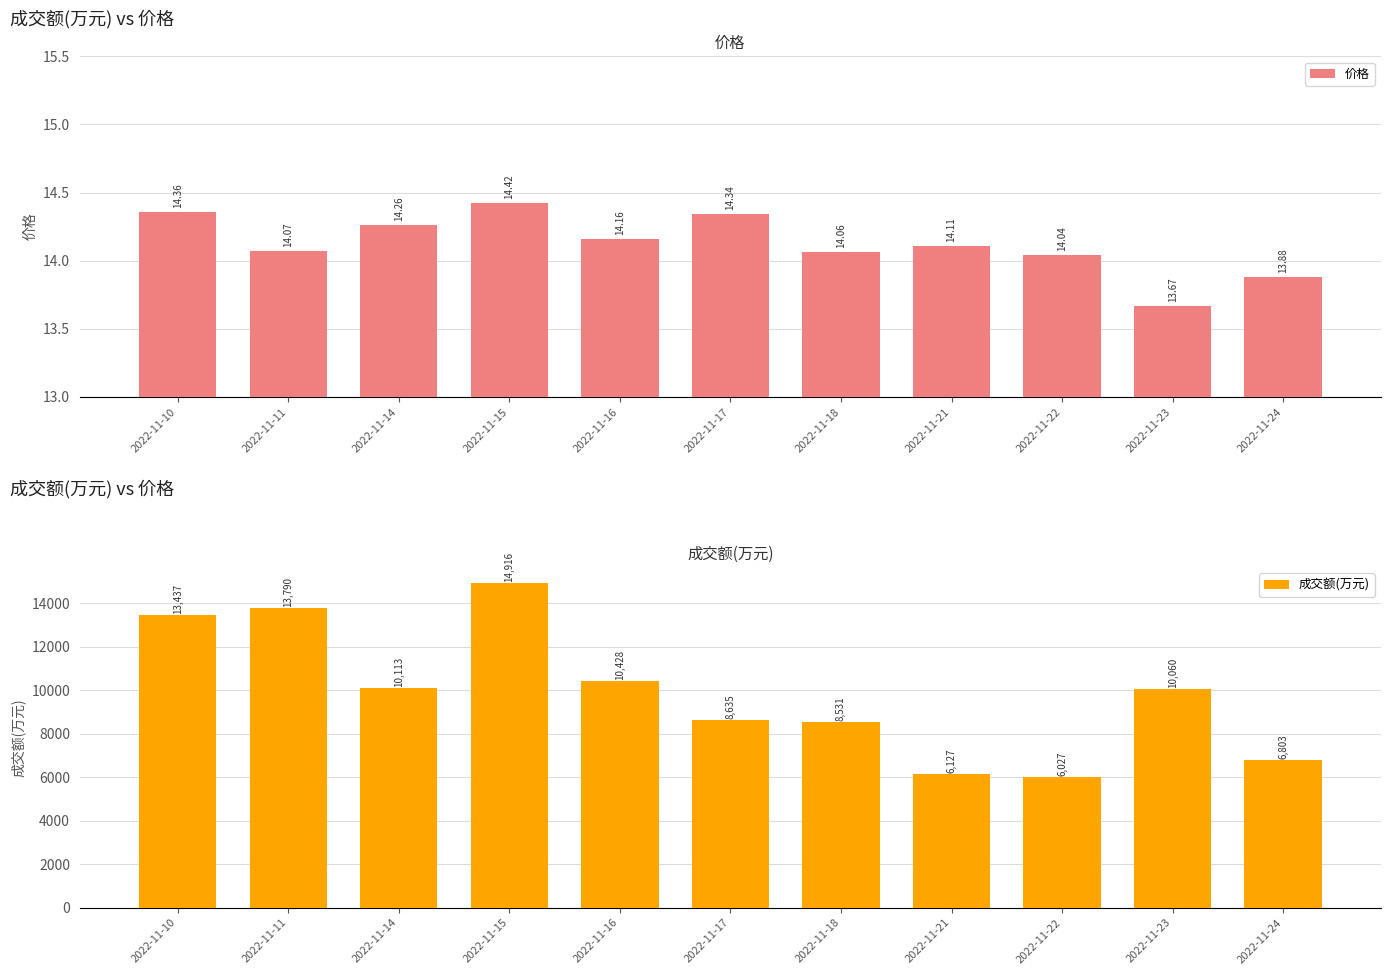

Reading left to right, extract all data points from this chart.

价格: 2022-11-10=14.4	2022-11-11=14.1	2022-11-14=14.3	2022-11-15=14.4	2022-11-16=14.2	2022-11-17=14.3	2022-11-18=14.1	2022-11-21=14.1	2022-11-22=14.0	2022-11-23=13.7	2022-11-24=13.9
成交额(万元): 2022-11-10=13437.0	2022-11-11=13790.0	2022-11-14=10113.0	2022-11-15=14916.0	2022-11-16=10428.0	2022-11-17=8635.0	2022-11-18=8531.0	2022-11-21=6127.0	2022-11-22=6027.0	2022-11-23=10060.0	2022-11-24=6803.0